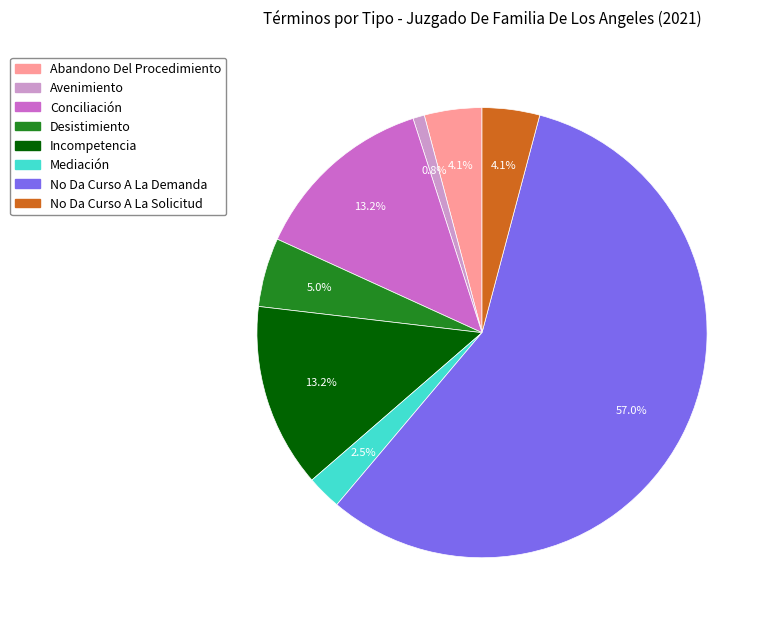

Is the sum of No Da Curso A La Demanda and Avenimiento greater than half?

Yes